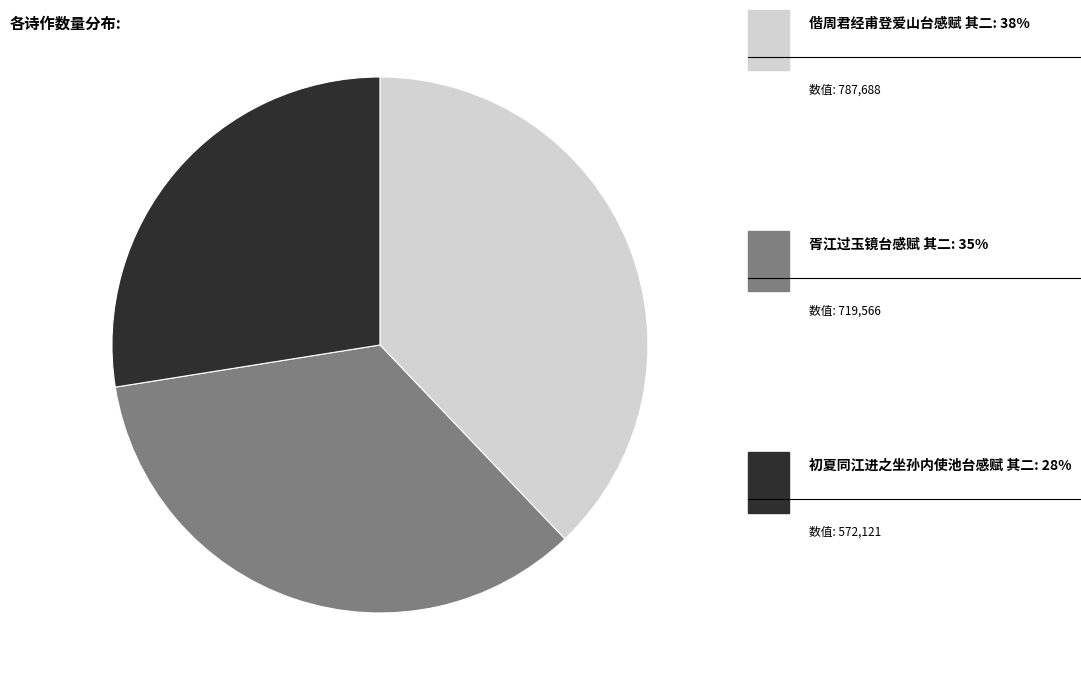

Does 初夏同江进之坐孙内使池台感赋 其二 account for over 50% of the chart?

No